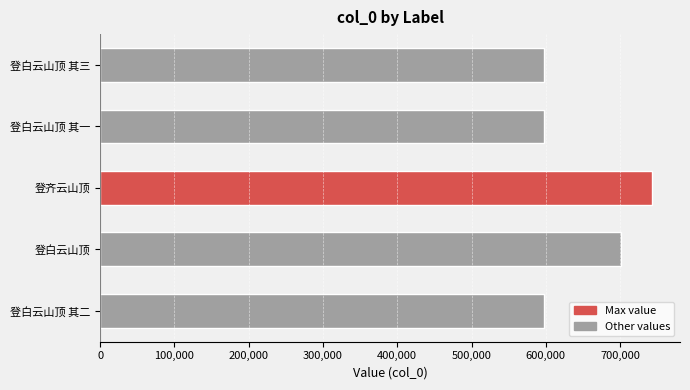

Which category has the highest value across all series?

登齐云山顶